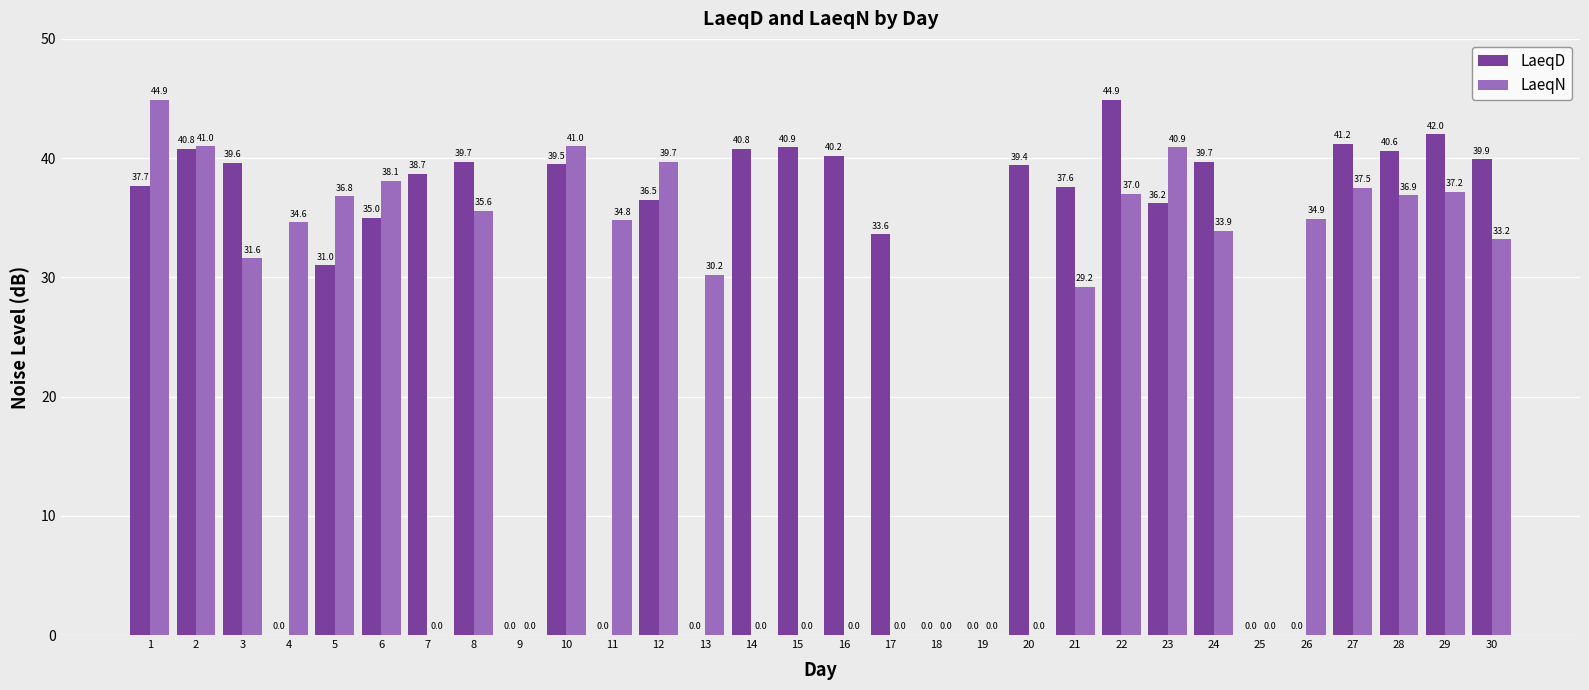

What is the greatest value displayed?

44.9